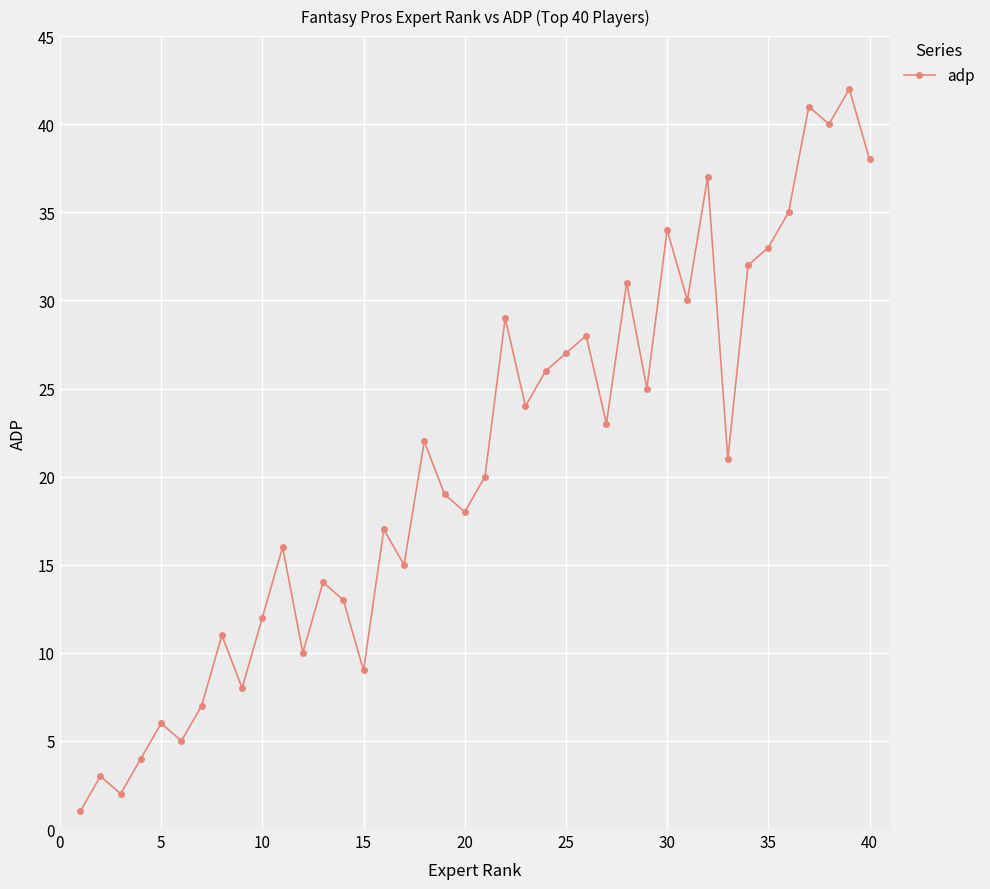

What is the minimum value shown in the chart?

1